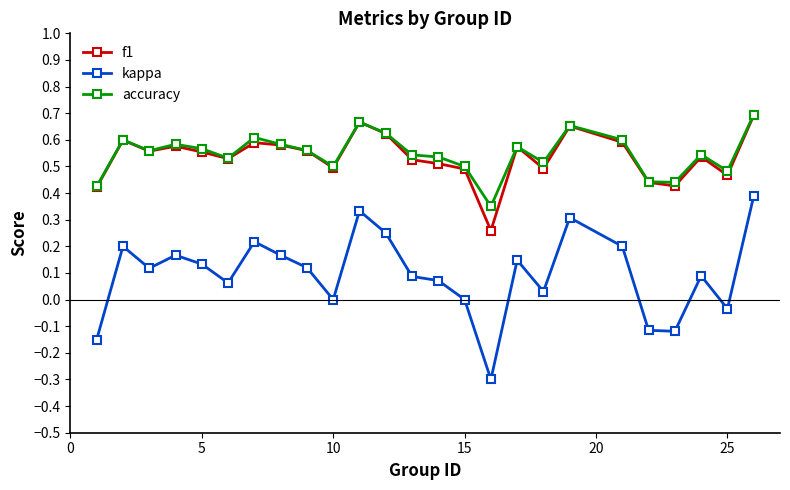

What is the lowest value of the kappa series?

-0.3